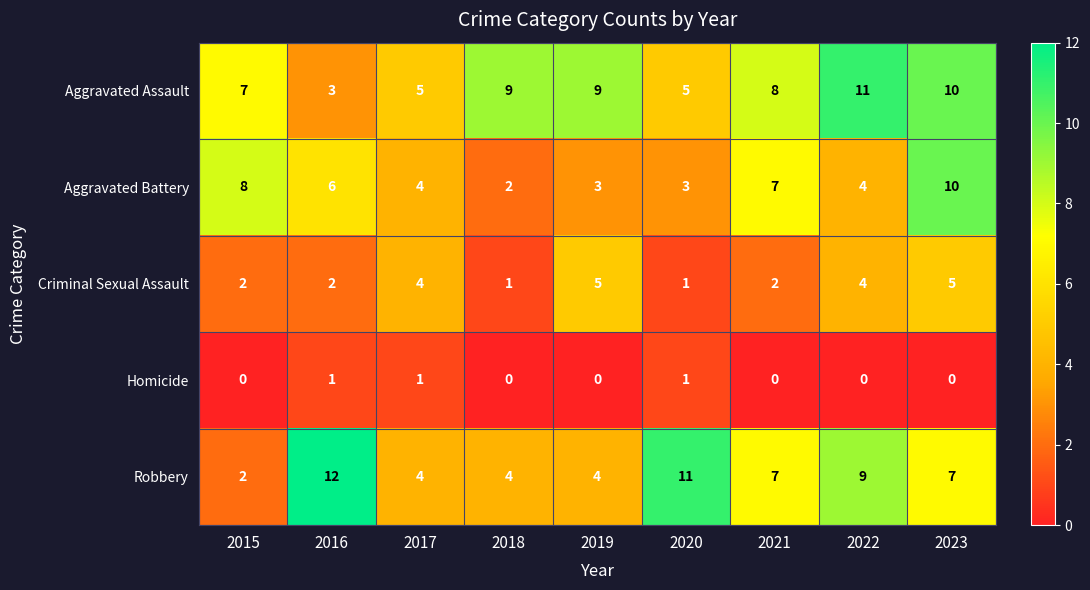

Which series has the widest spread of values?

Robbery